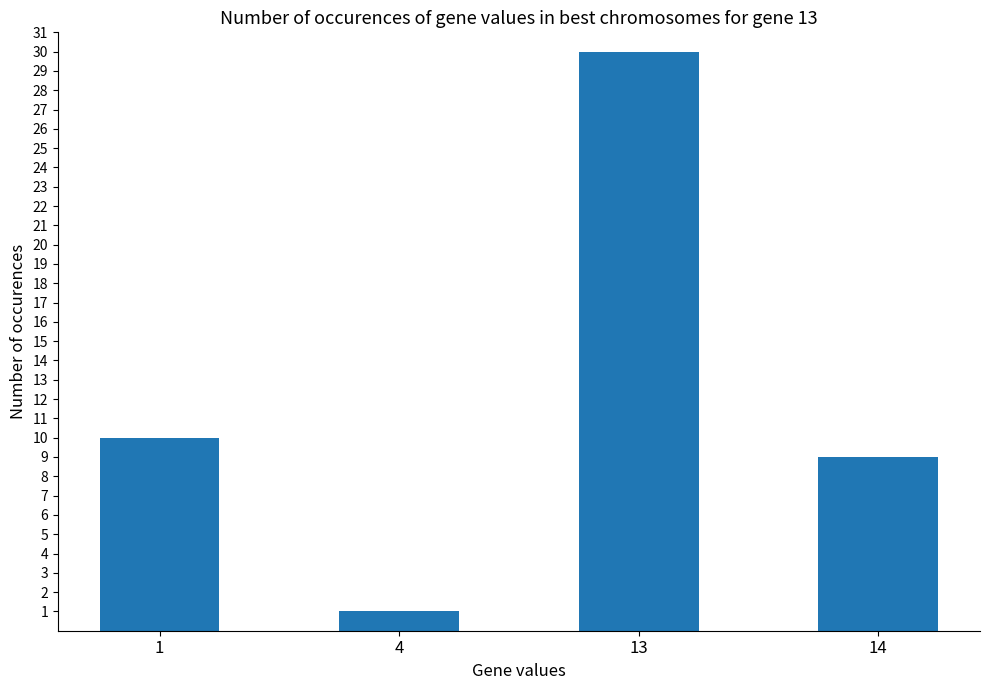

True or false: the data shows 9 at 14.

True